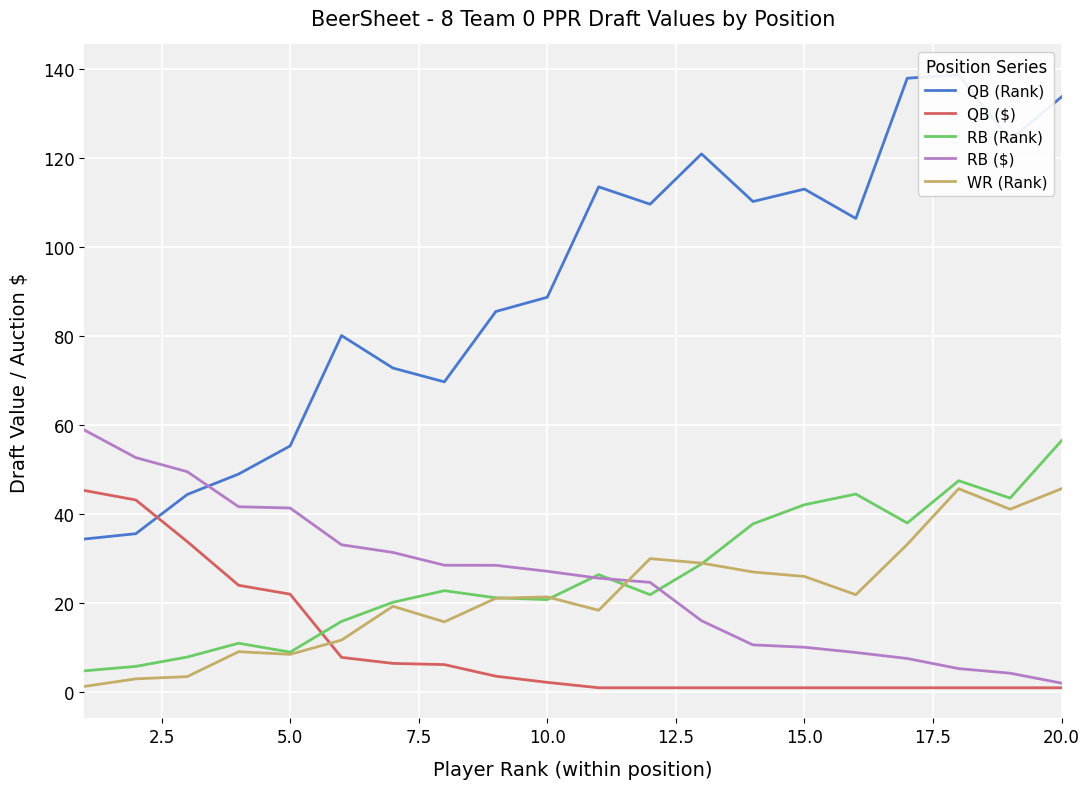

After their last crossing, which series has the higher values: RB ($) or QB (Rank)?

QB (Rank)